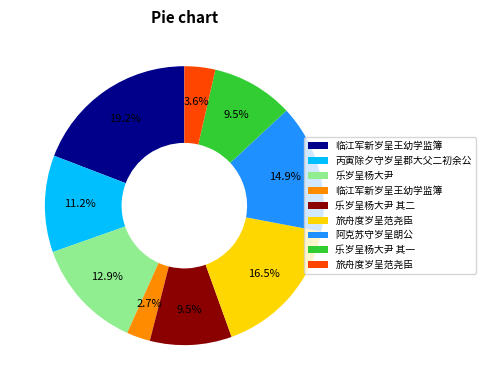

Does any single category account for the majority?

No